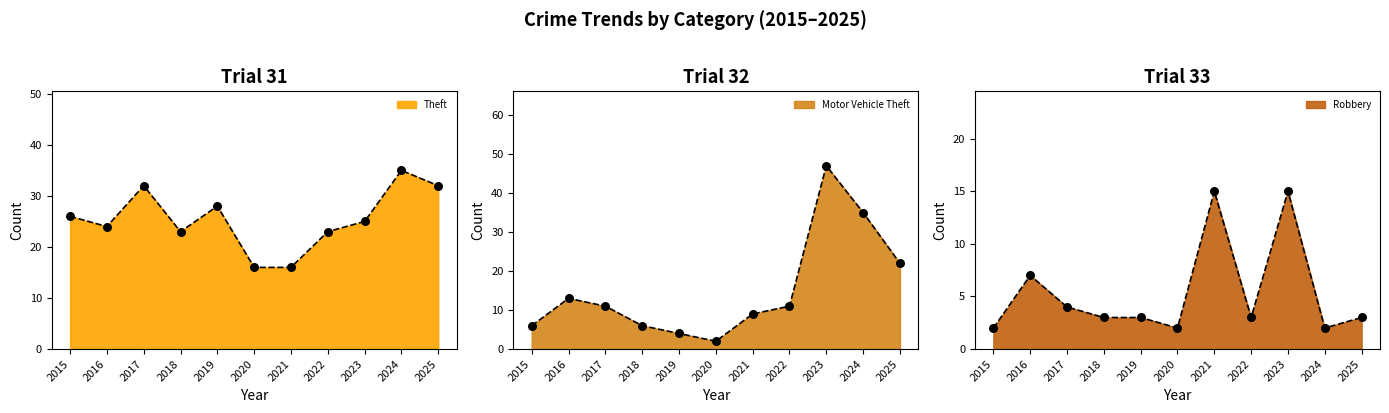

Which series has the largest total across all categories?

Theft